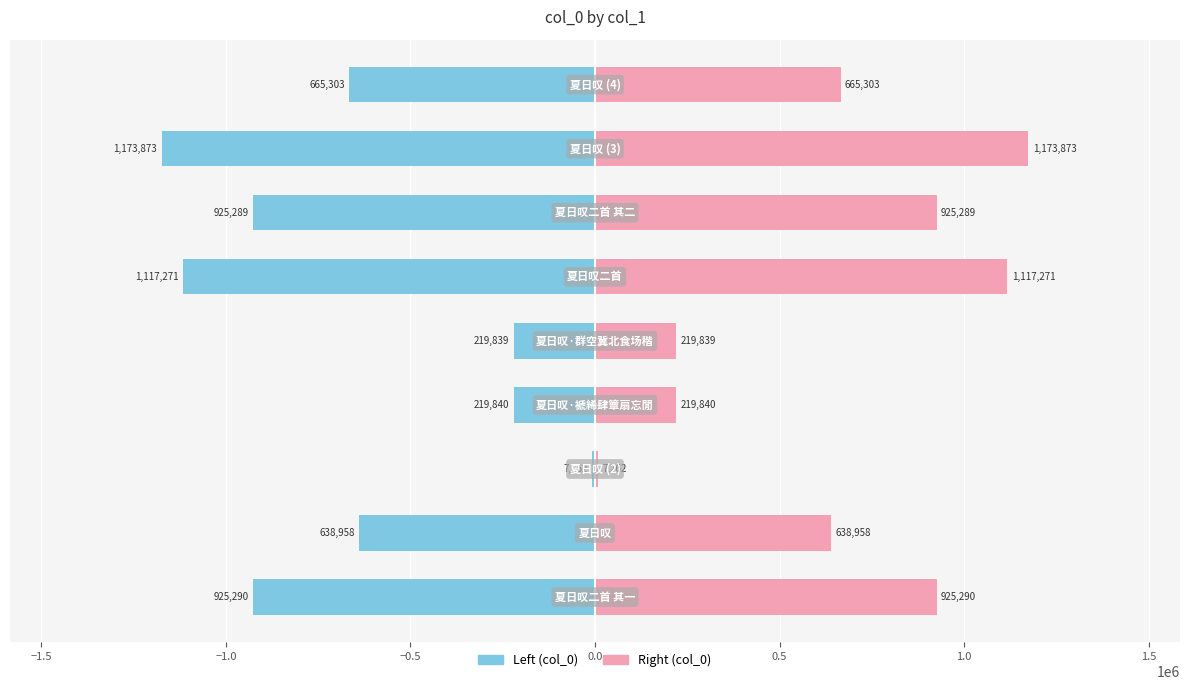

What is the difference between the maximum and minimum values in the col_0 (right) series?

1166611